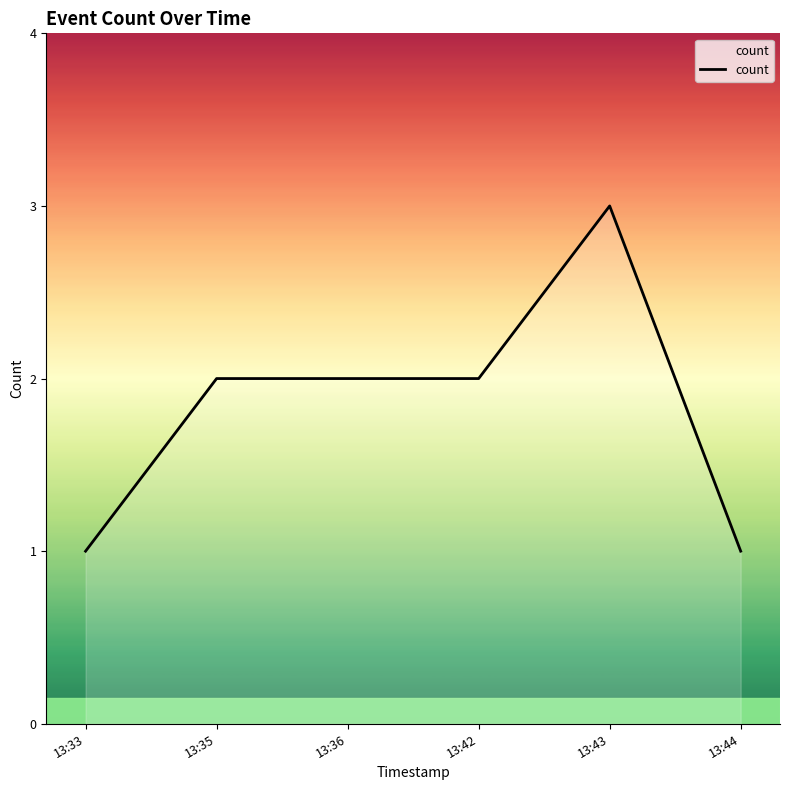

Which has a higher value, 13:43 or 13:42?

13:43